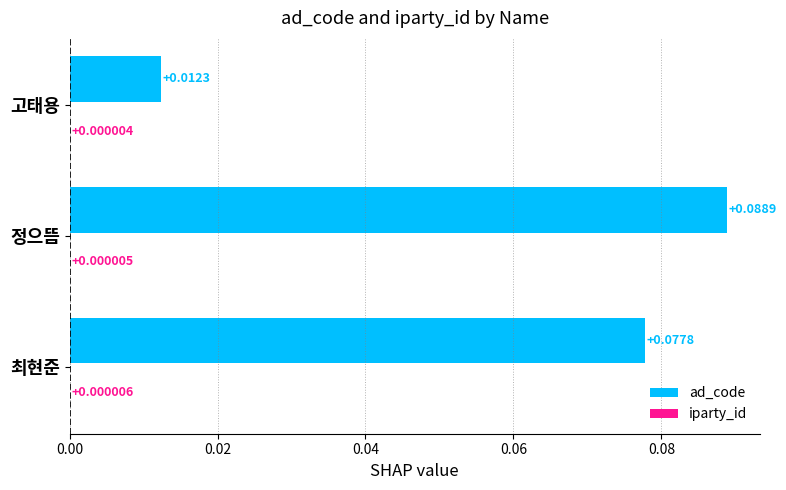

Which series has the largest total across all categories?

ad_code